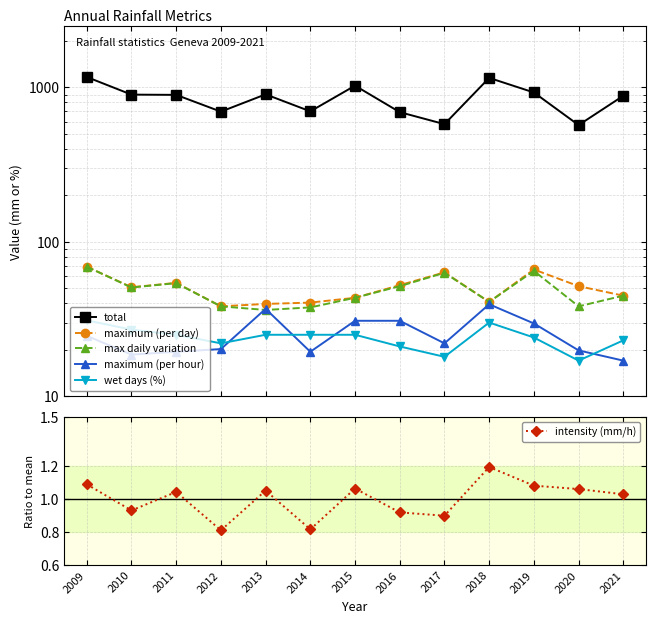

Is it true that intensity (mm/h) equals 1.9 at 2011?

False